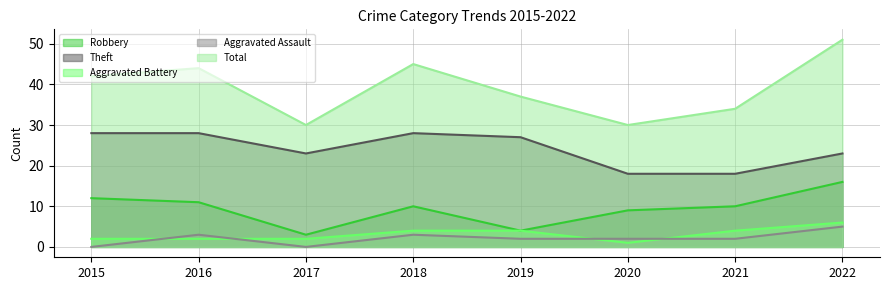

Where is the first local maximum for Aggravated Assault?

2016